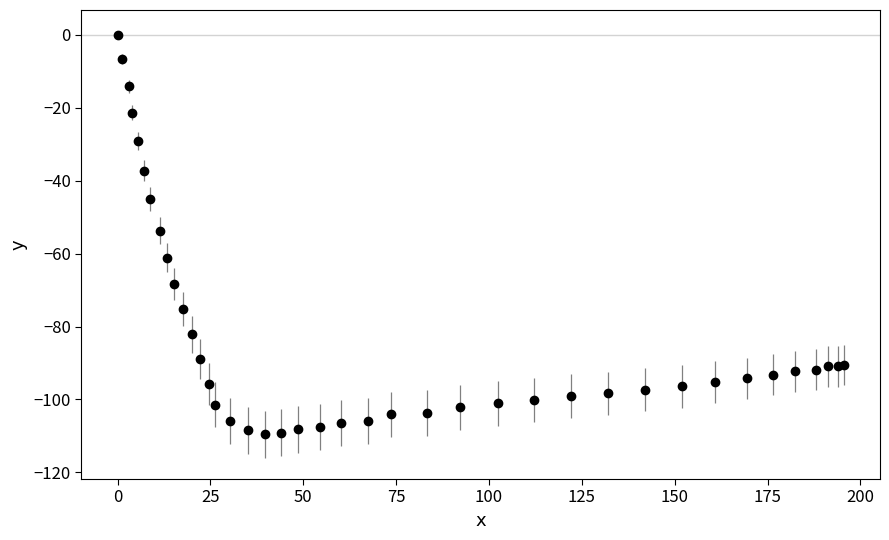

What is the minimum value shown in the chart?

-109.5